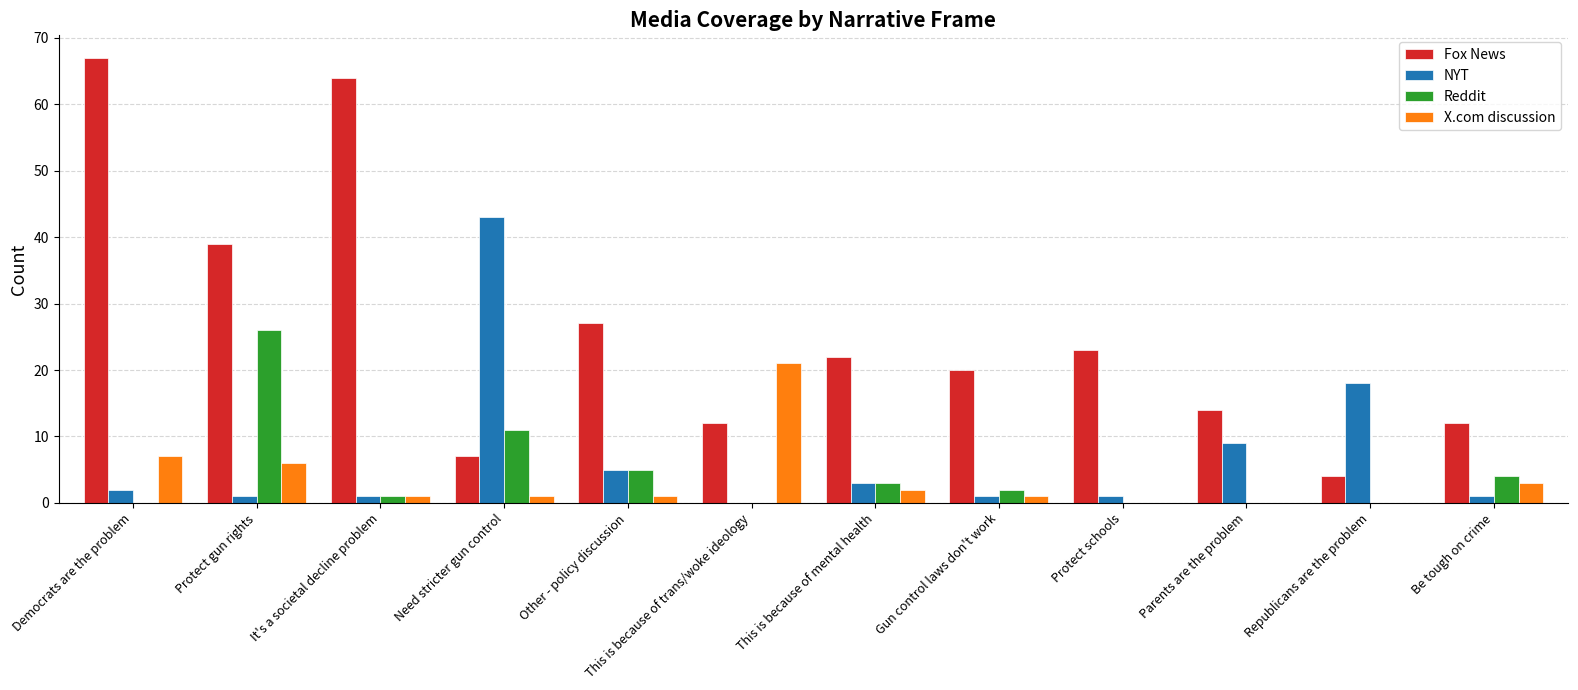

Which series has the largest total across all categories?

Fox News